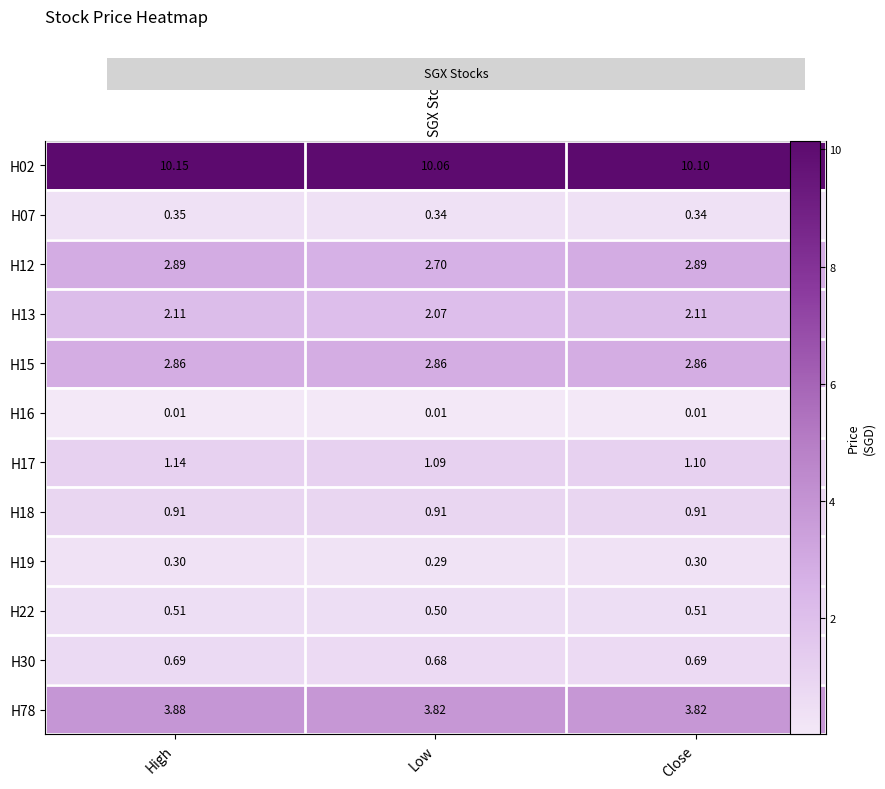

How many series are shown in this chart?

12